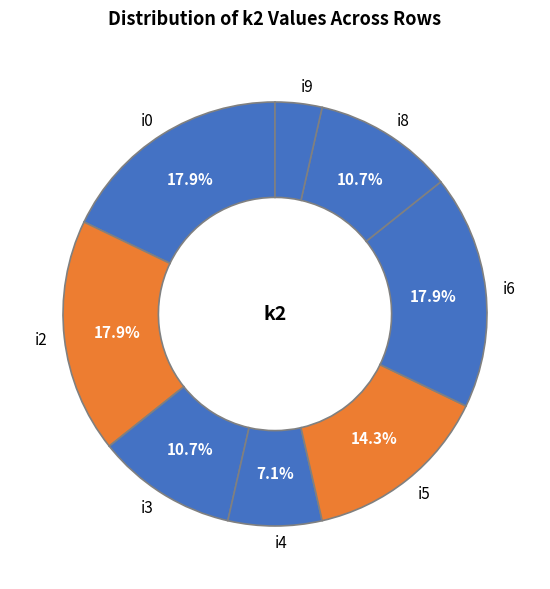

To the nearest percent, what is the difference between the largest and smallest slice percentages?

14%